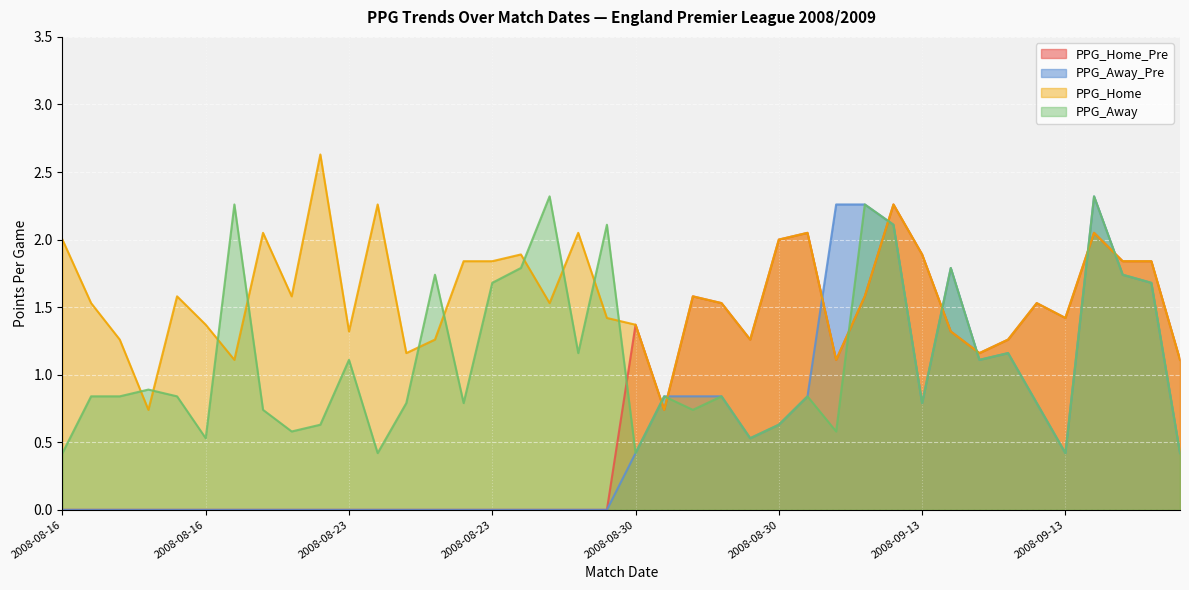

At which category does PPG_Home reach its first local peak?

2008-08-16